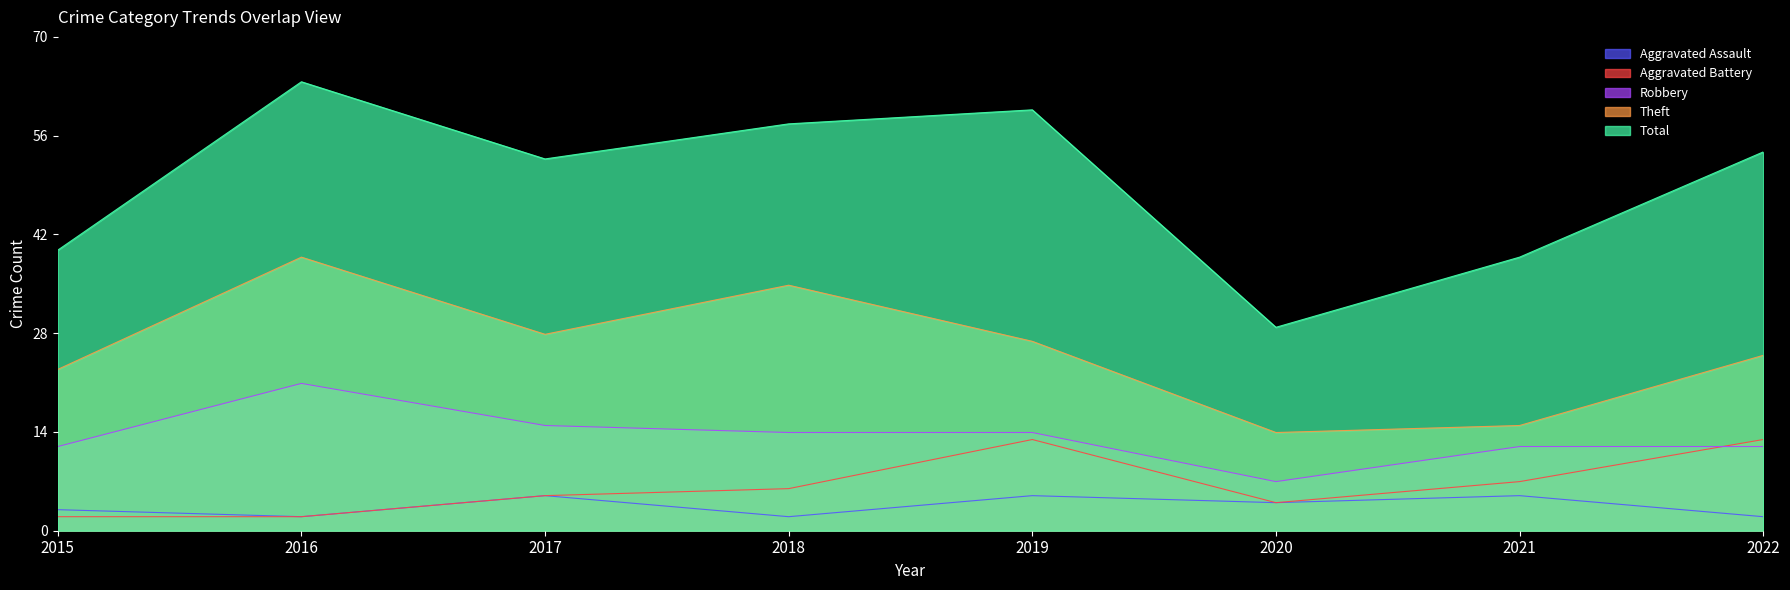

The value of Aggravated Assault at 2019 is 9. True or false?

False